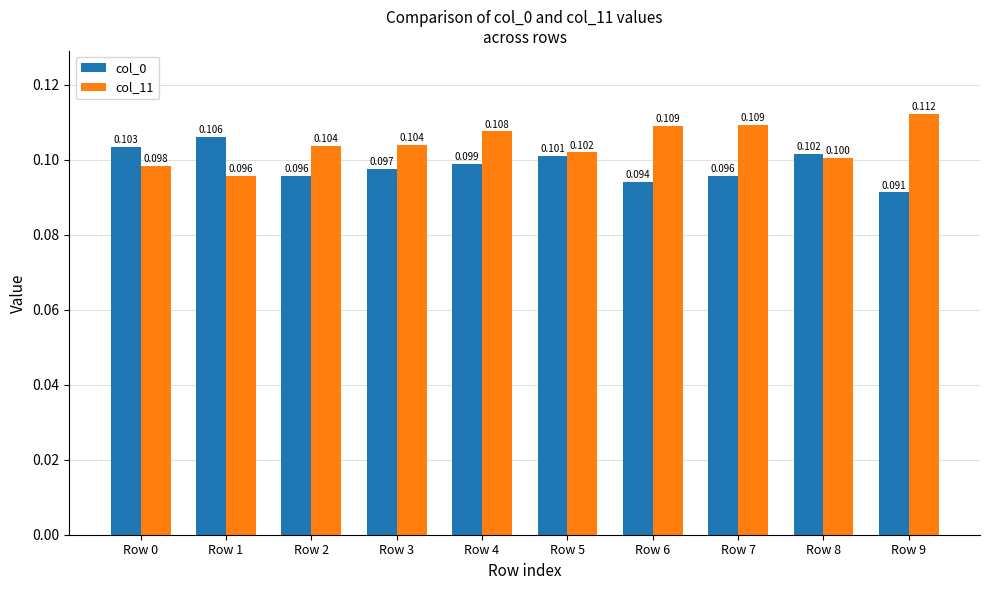

What is the minimum value shown in the chart?

0.1